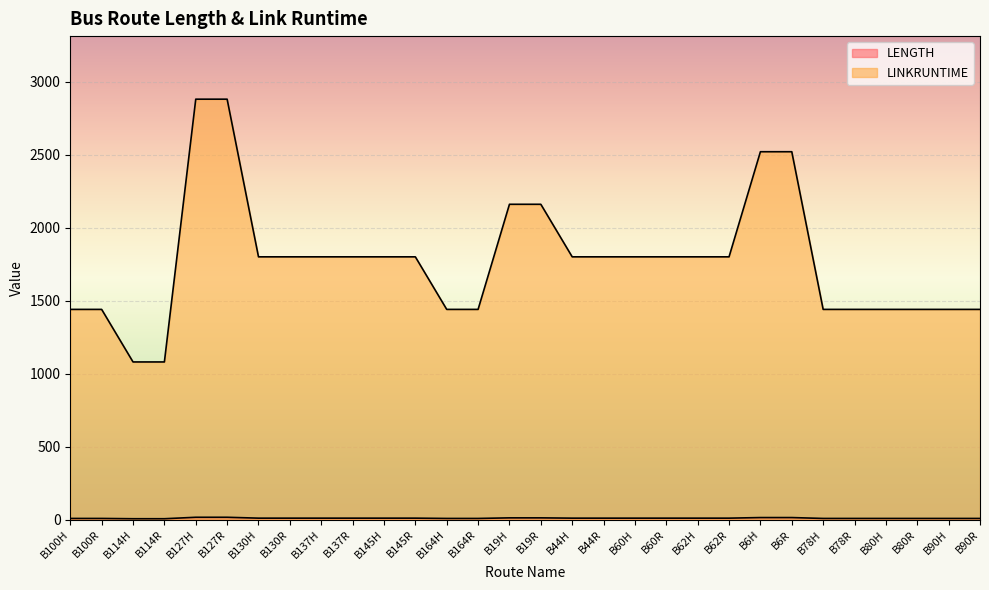

What is the spread (max minus min) of values at B6R?

2506